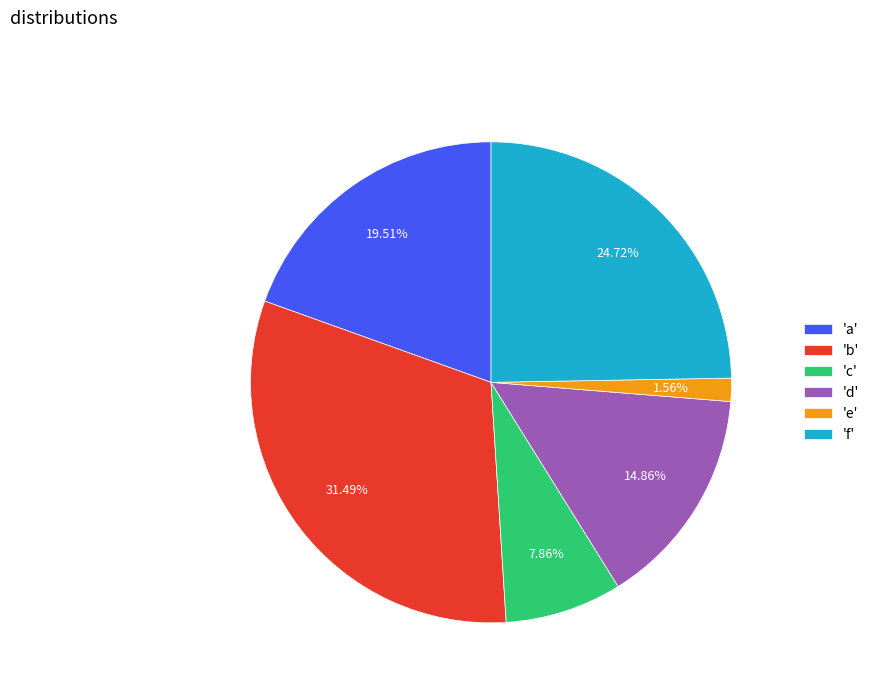

Count the number of slices in the pie.

6